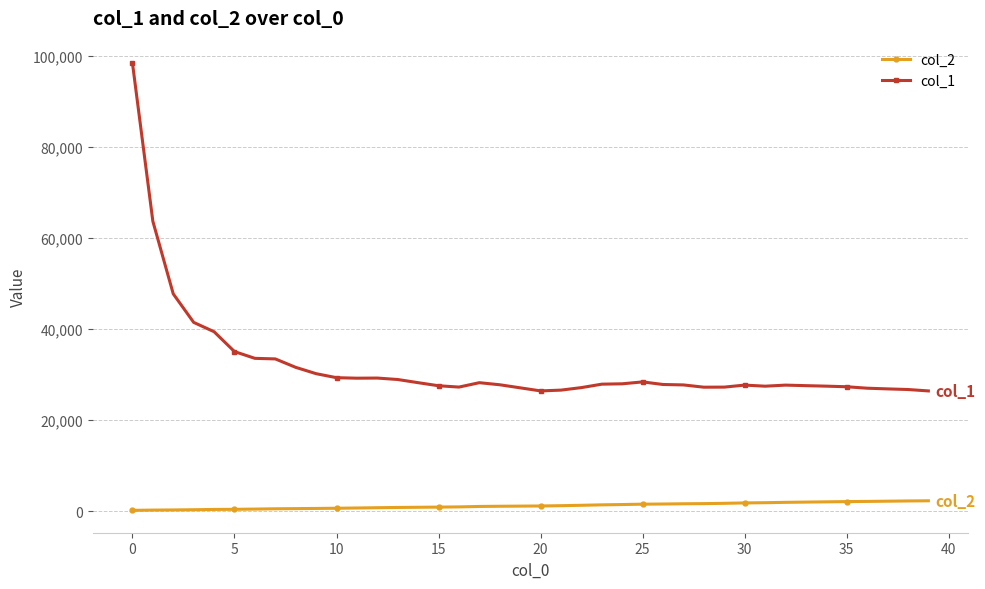

Rank the series by their average value, from lowest to highest.

col_2, col_1